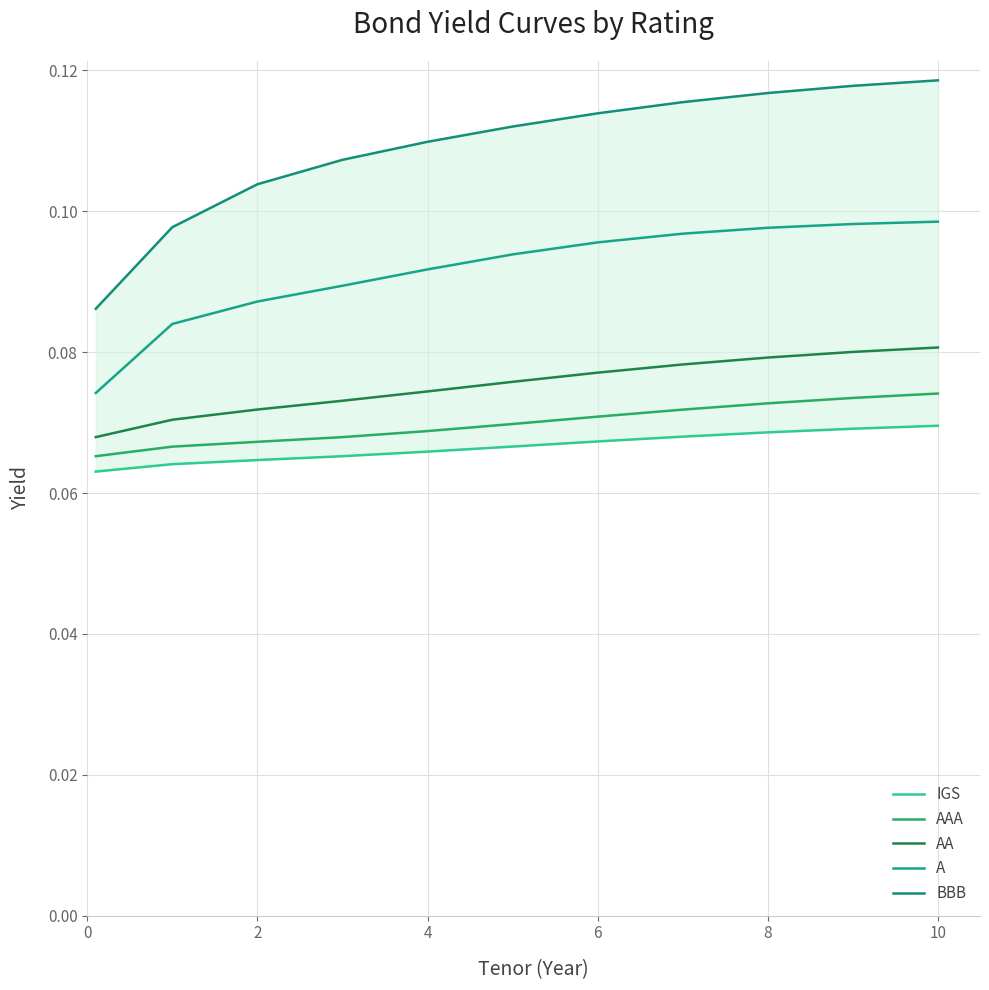

Does the chart display data point markers on the line(s)?

No